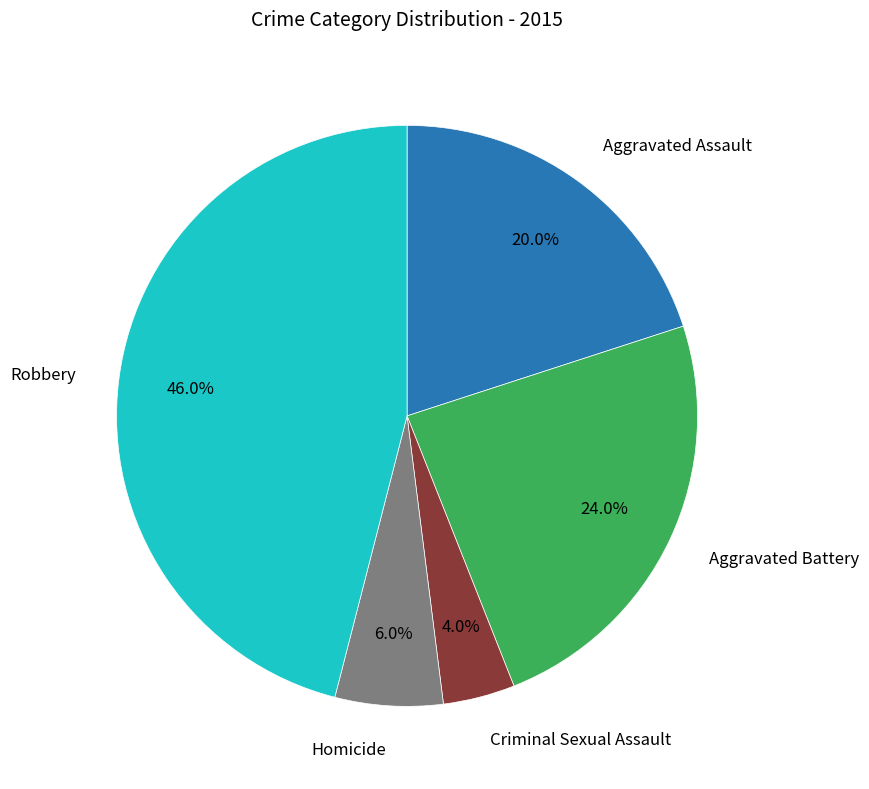

Is there any slice that represents more than half of the pie?

No